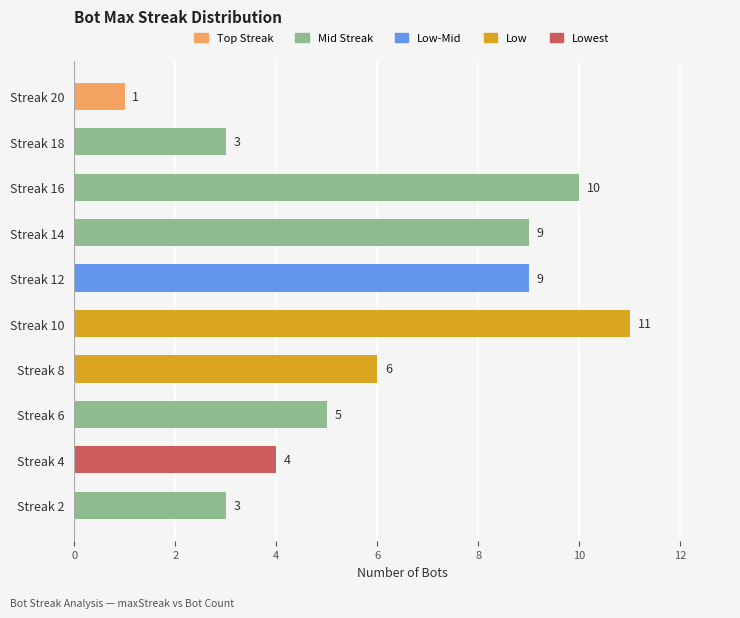

What is the value of the 2nd bar from the top?

3